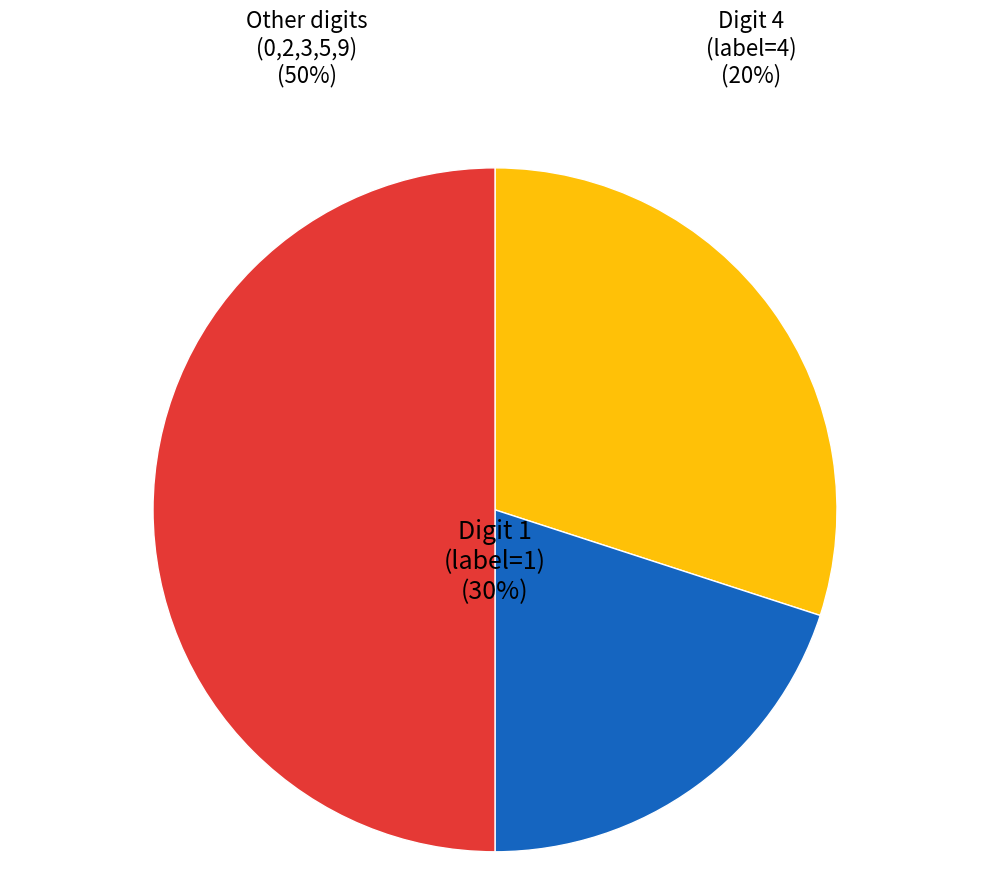

Between 2 and 4, which is larger?

4